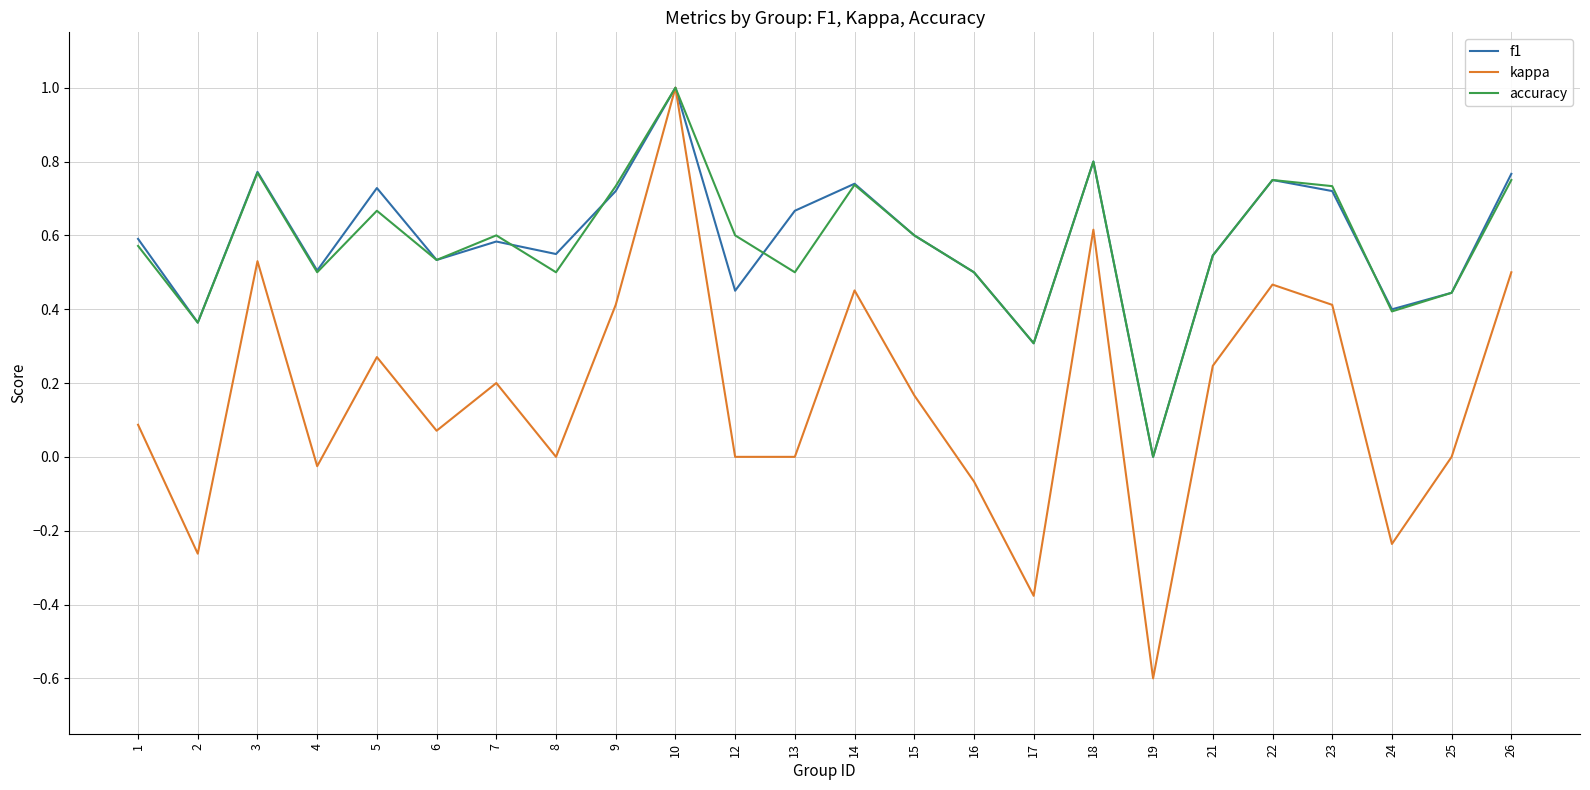

What is the difference between the maximum and minimum values in the accuracy series?

1.0